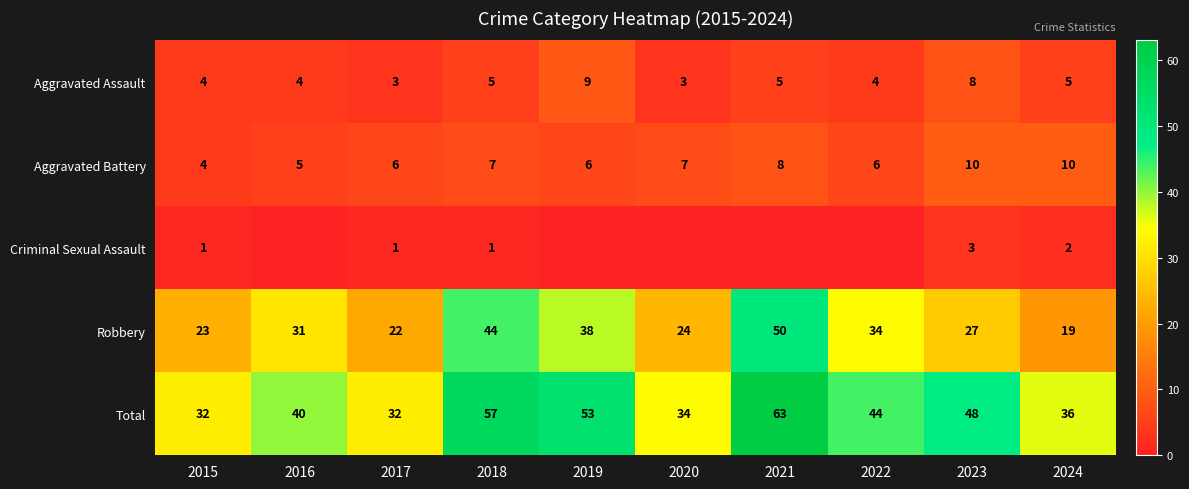

The Total series shows 34 at 2020. True or false?

True